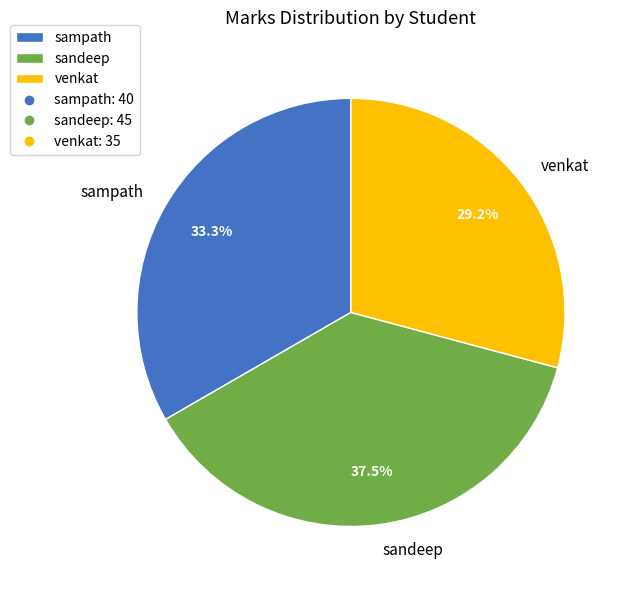

Which category has the biggest portion of the pie?

sandeep